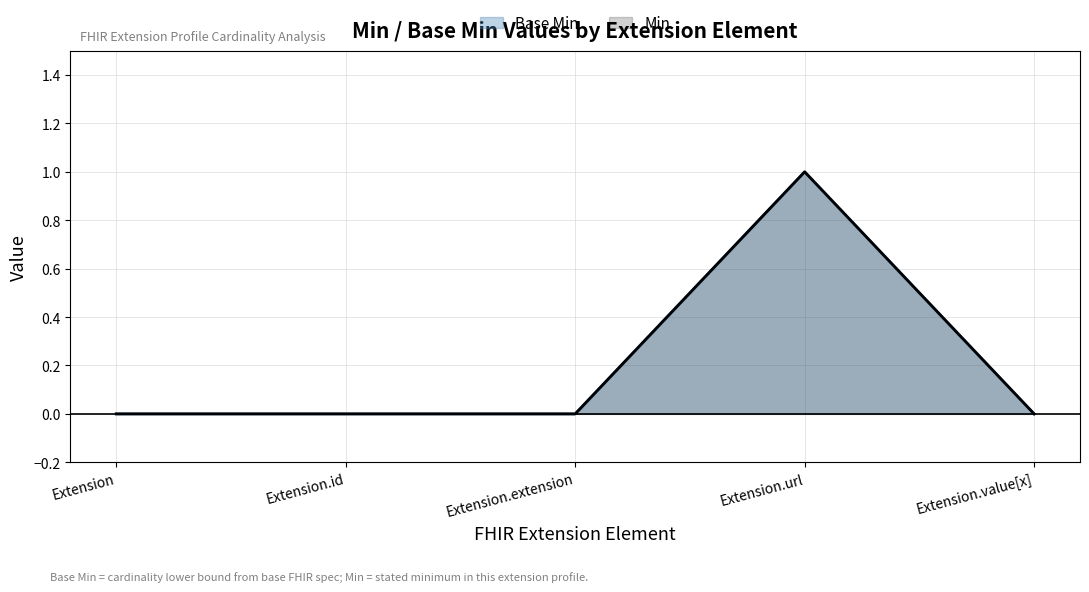

How many lines are shown in the chart?

2